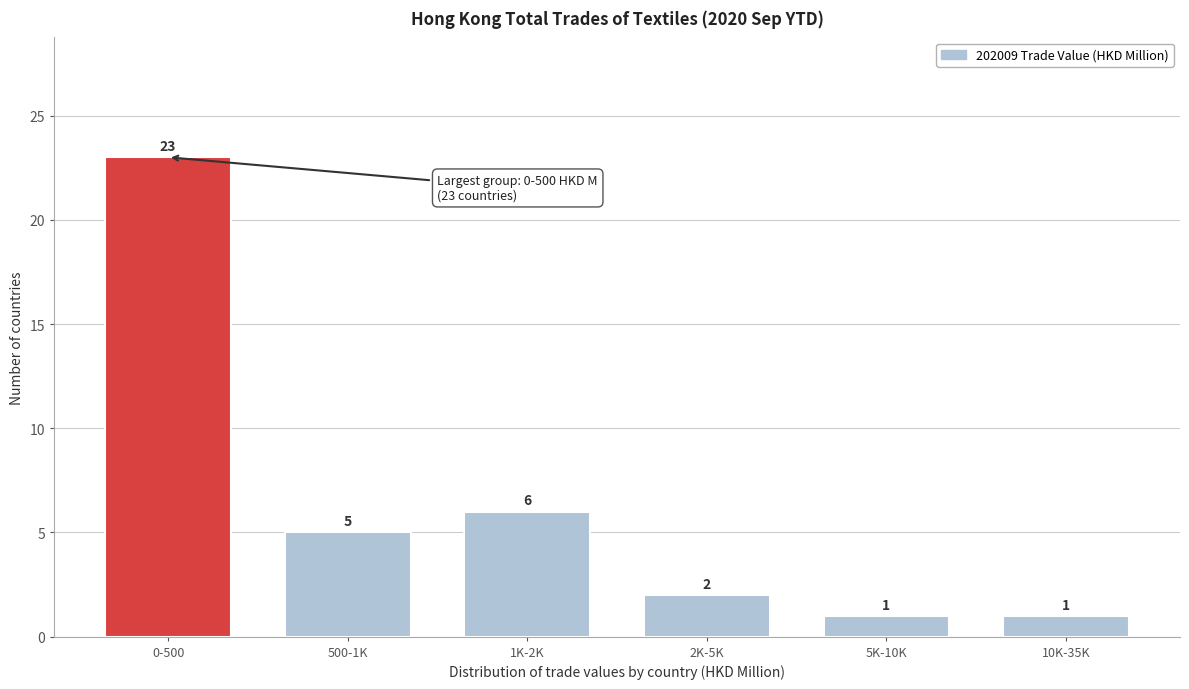

Reading right to left, list all the values displayed in this chart.

10K-35K=1	5K-10K=1	2K-5K=2	1K-2K=6	500-1K=5	0-500=23